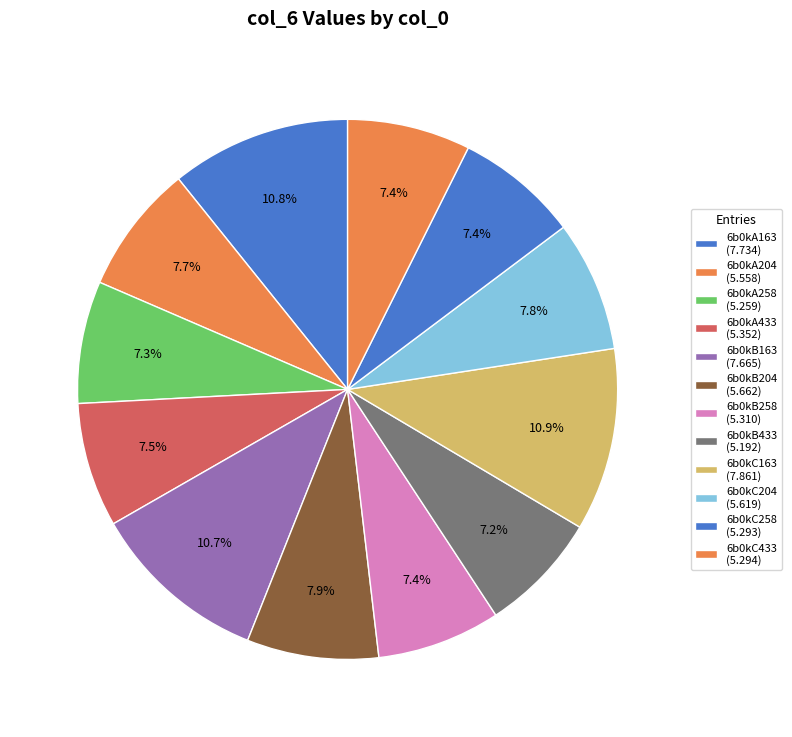

How many segments does this pie chart have?

12